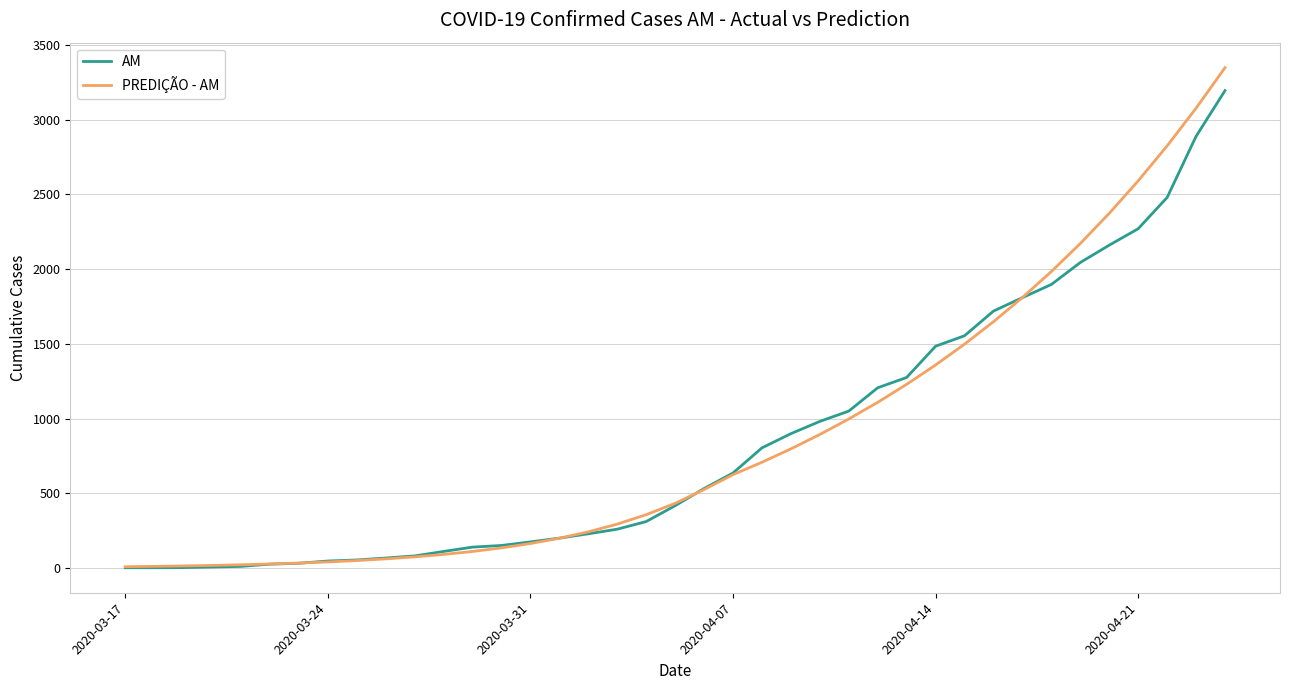

What is the maximum value shown in the chart?

3347.4